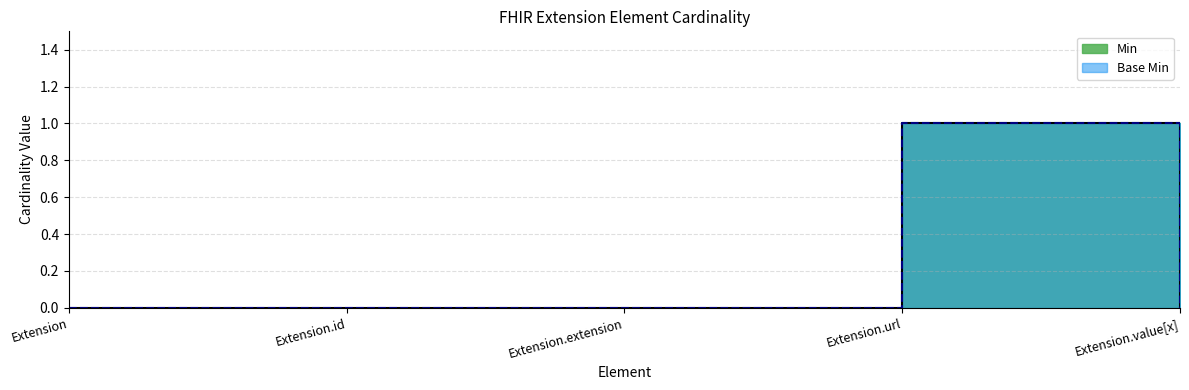

How many distinct data groups are displayed?

2